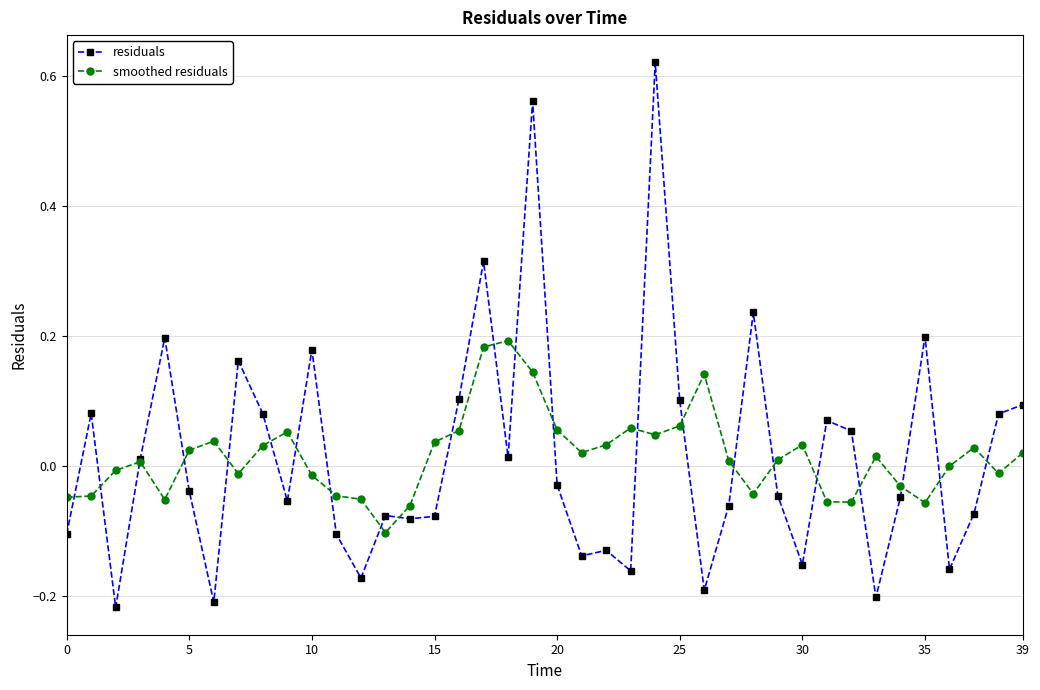

Rank the series by their maximum value, from highest to lowest.

residuals, smoothed residuals